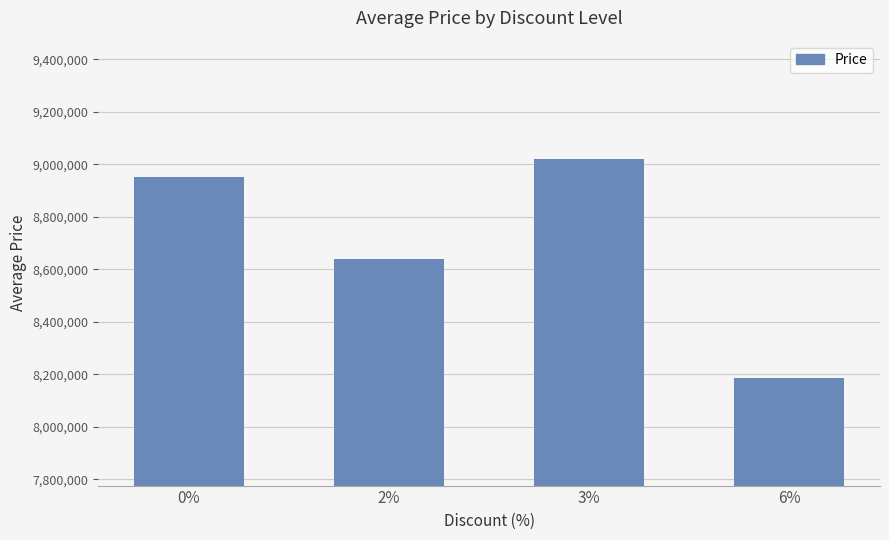

What is the greatest value displayed?

9020000